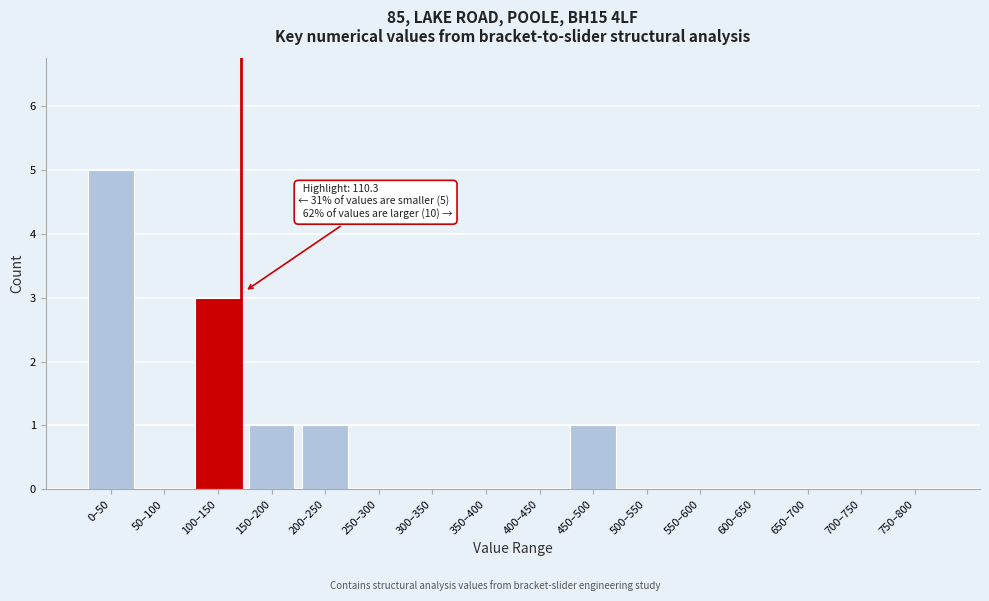

Reading left to right, extract all data points from this chart.

0–50=5	50–100=0	100–150=3	150–200=1	200–250=1	250–300=0	300–350=0	350–400=0	400–450=0	450–500=1	500–550=0	550–600=0	600–650=0	650–700=0	700–750=0	750–800=0